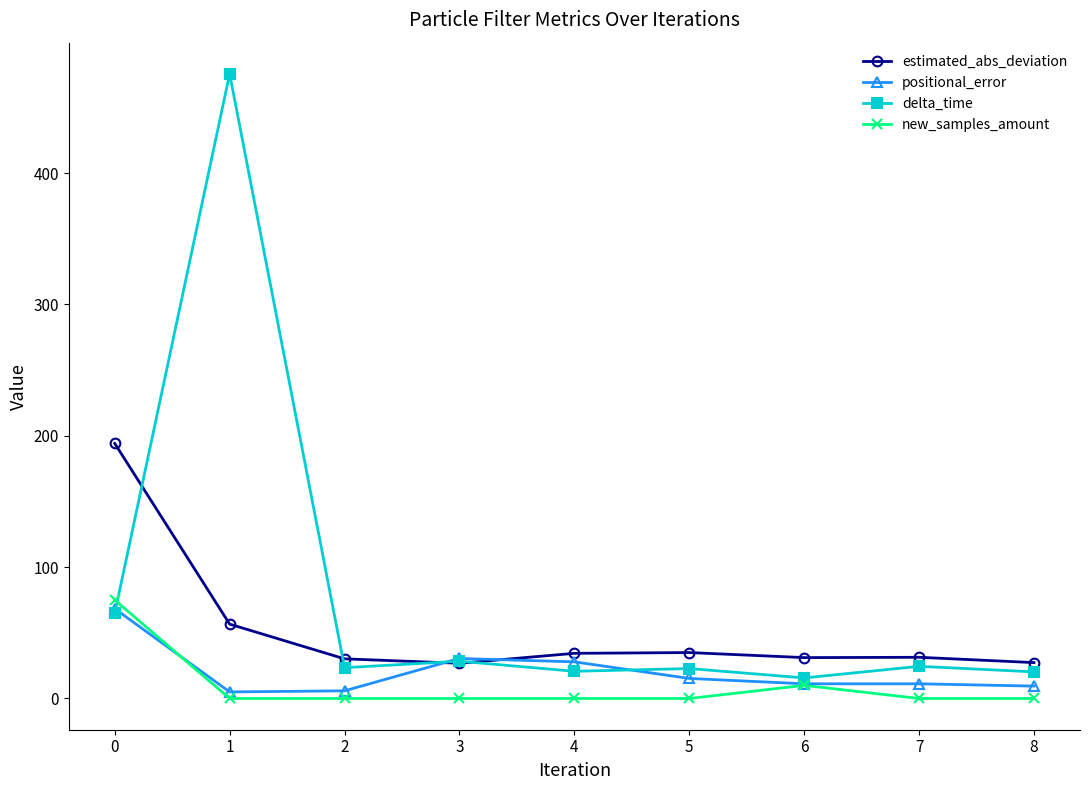

Which series ends up on top after the final intersection of estimated_abs_deviation and delta_time?

estimated_abs_deviation